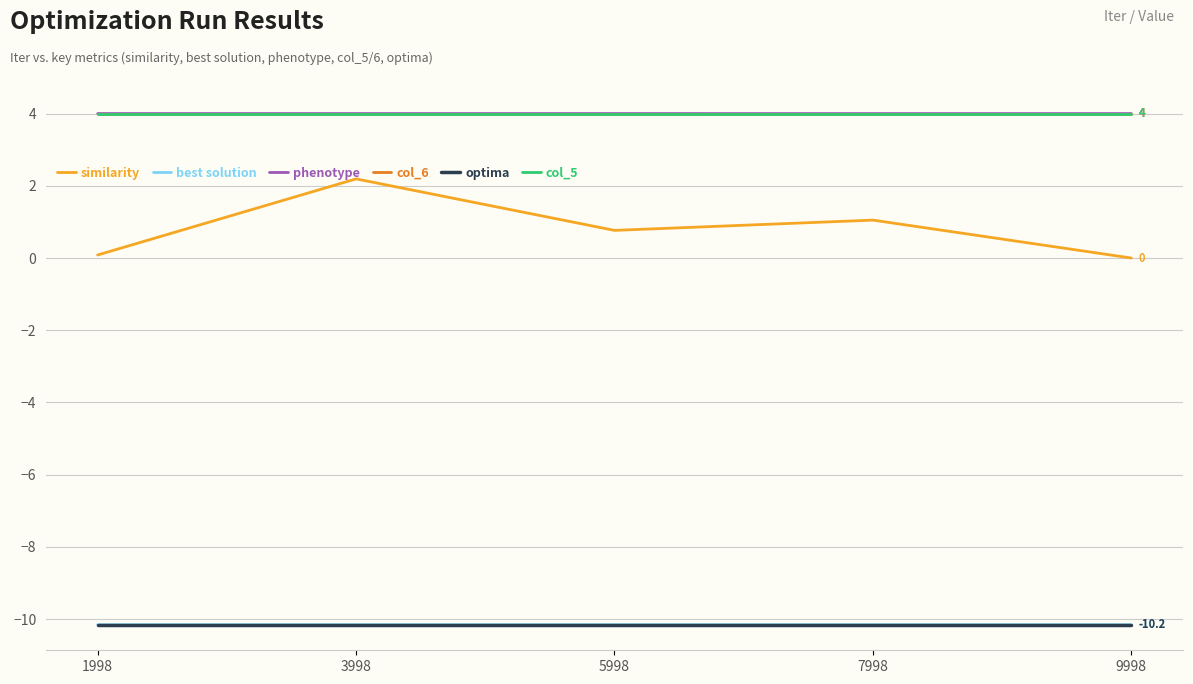

What is the value of the phenotype point at the 2nd from the left?

4.0